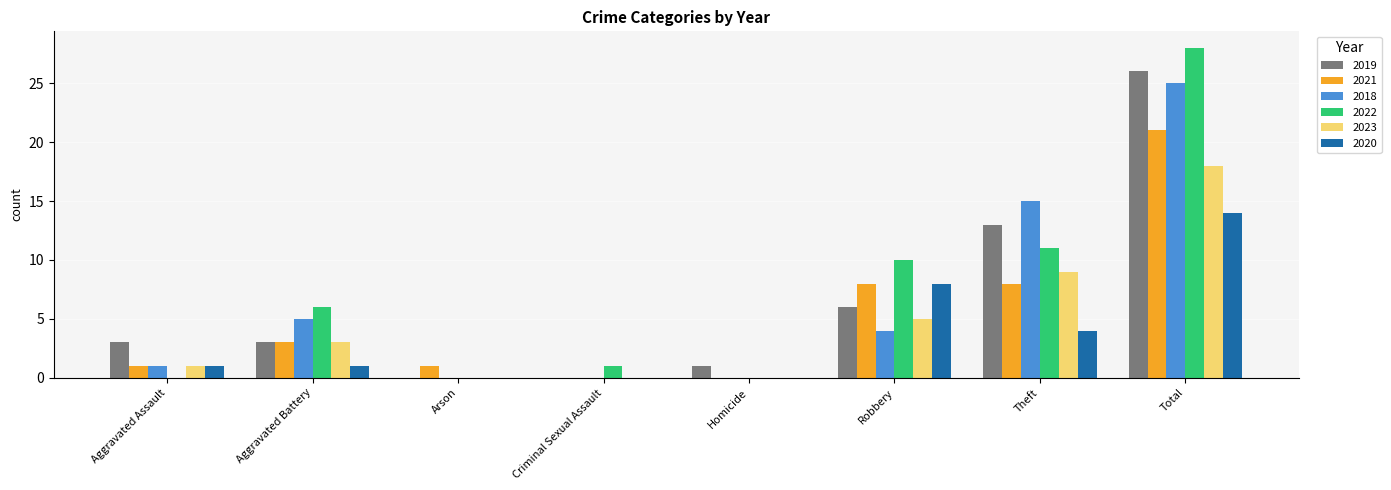

What is the difference between the 2023 values at Theft and Homicide?

9